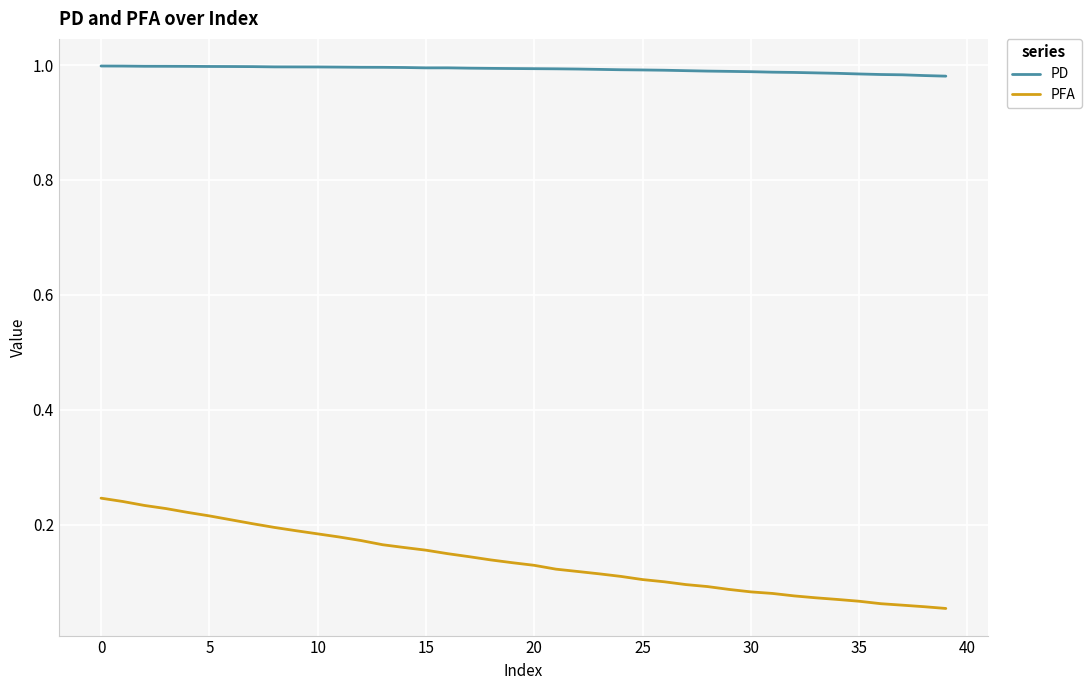

List the series in order of their peak value, highest first.

PD, PFA